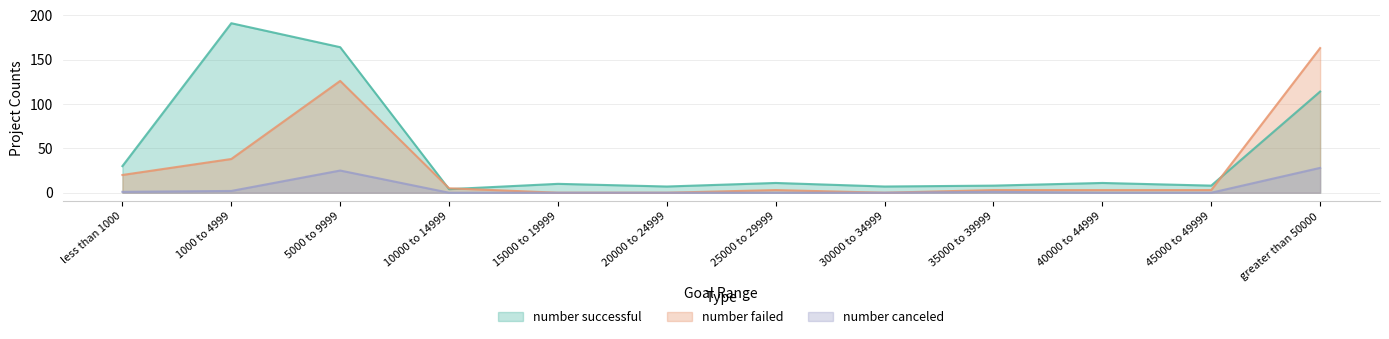

In number successful, how many points are higher than both neighbors (excluding endpoints)?

4